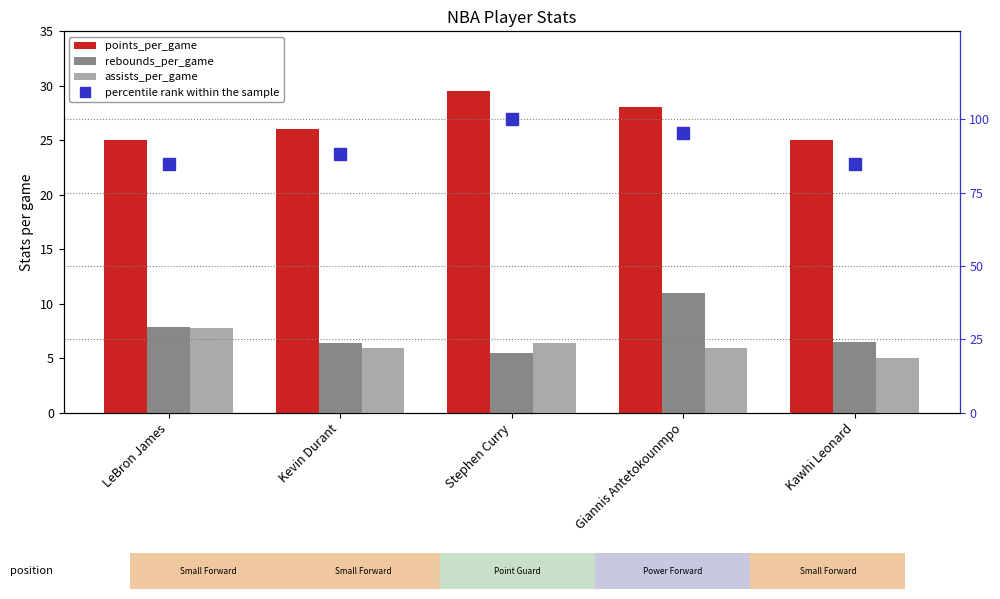

At which category is the sum across all series the highest?

Stephen Curry